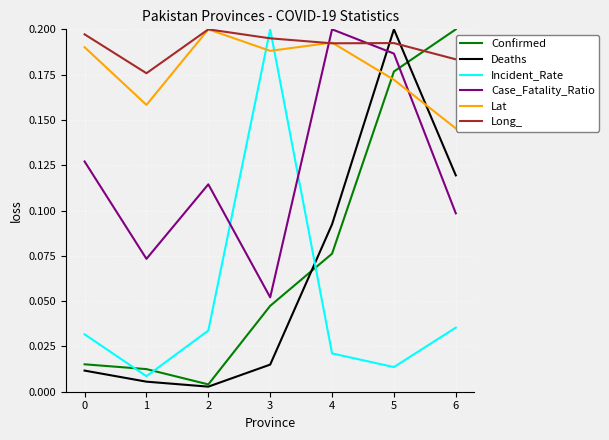

What is the sum of the Deaths values at 2 and 5?

0.2